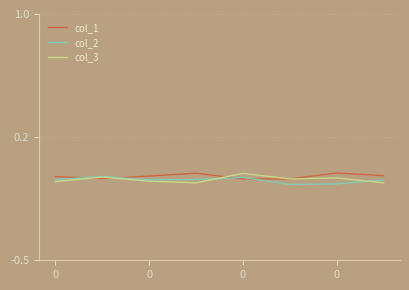

Does the chart display data point markers on the line(s)?

No